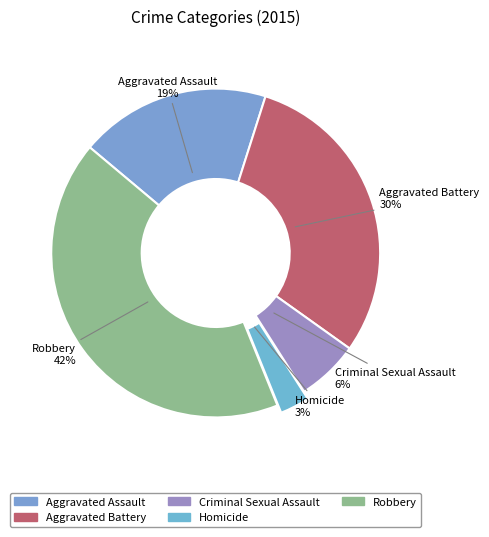

Rank the categories by value from lowest to highest.

Homicide, Criminal Sexual Assault, Aggravated Assault, Aggravated Battery, Robbery